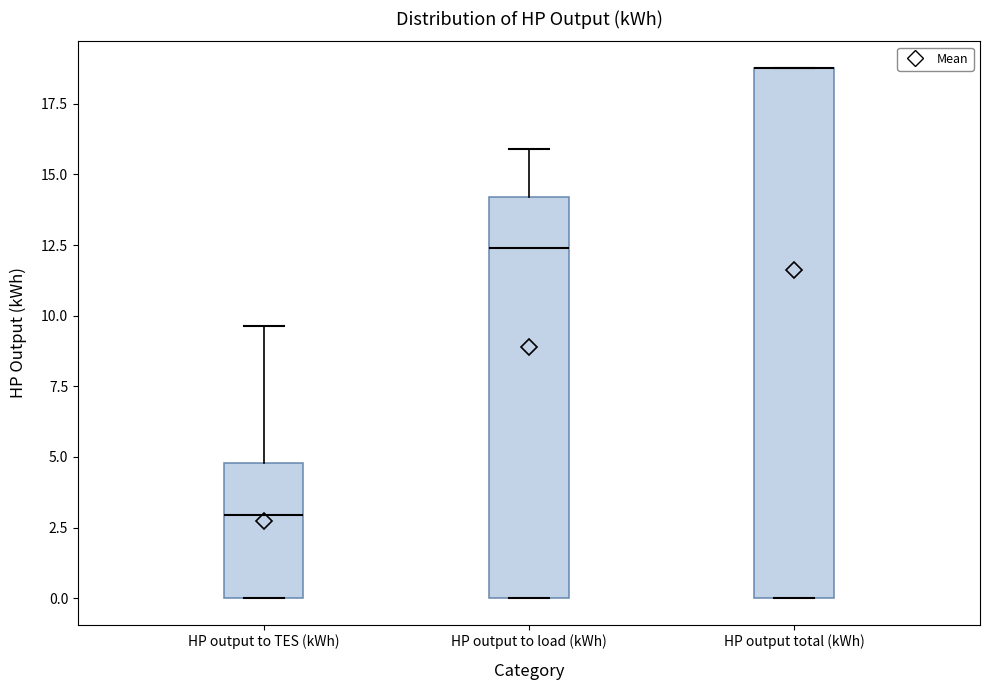

Which box is the tallest, from its lower edge to its upper edge?

HP output total (kWh)